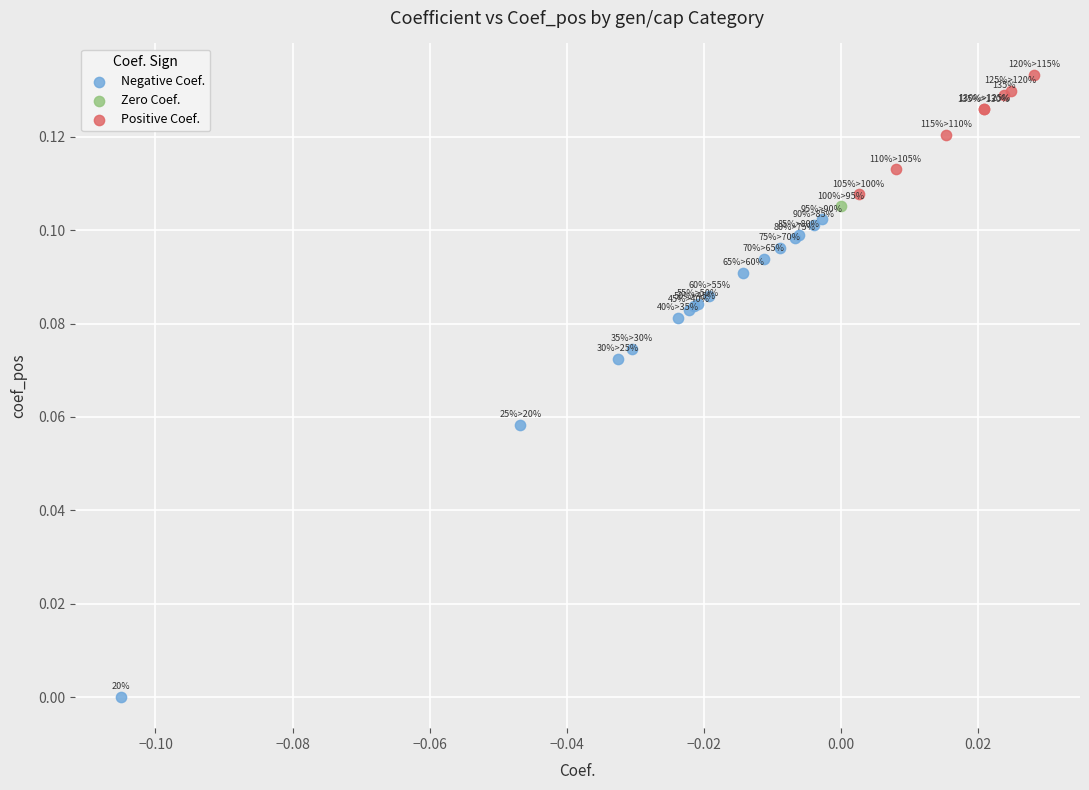

What are all the series names shown in the legend?

Negative Coef., Zero Coef., Positive Coef.